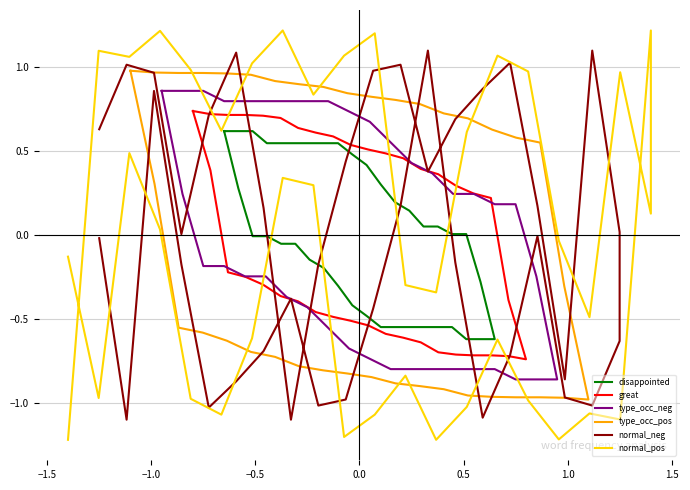

What is the highest value of the disappointed series?

0.6